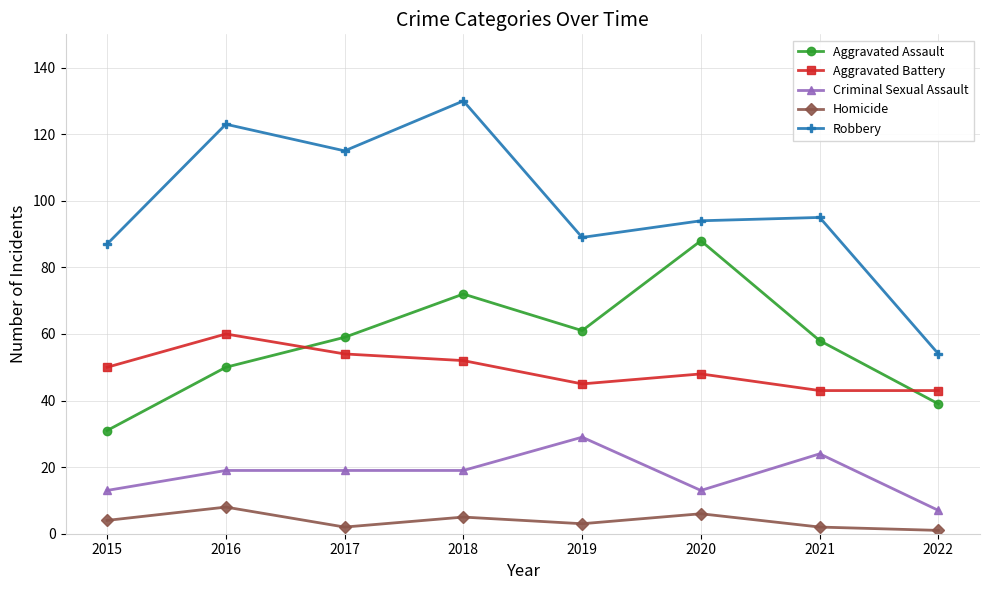

The Criminal Sexual Assault series shows 24 at 2021. True or false?

True